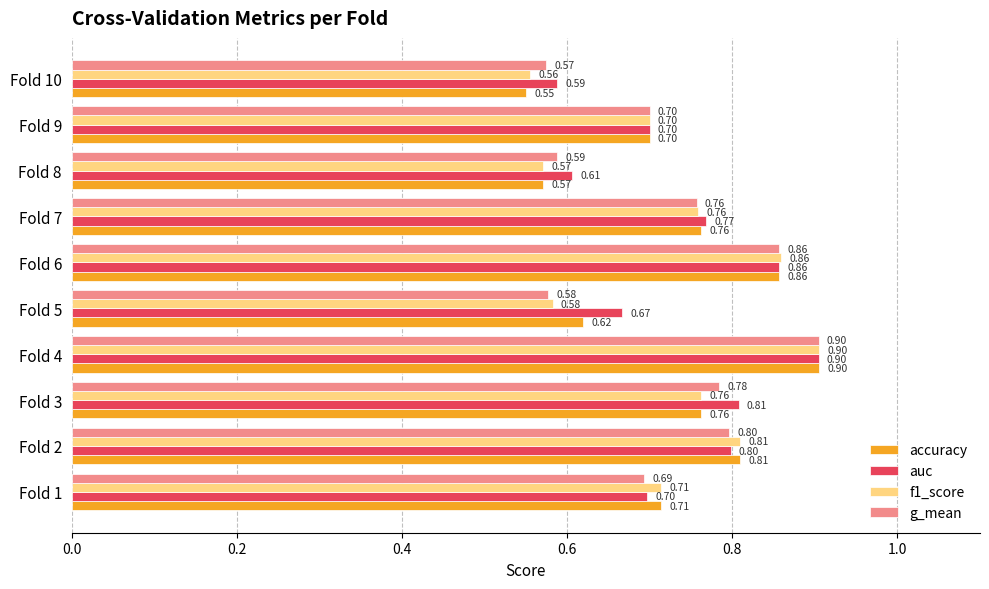

Count the auc values in the range 0 to 1.

10